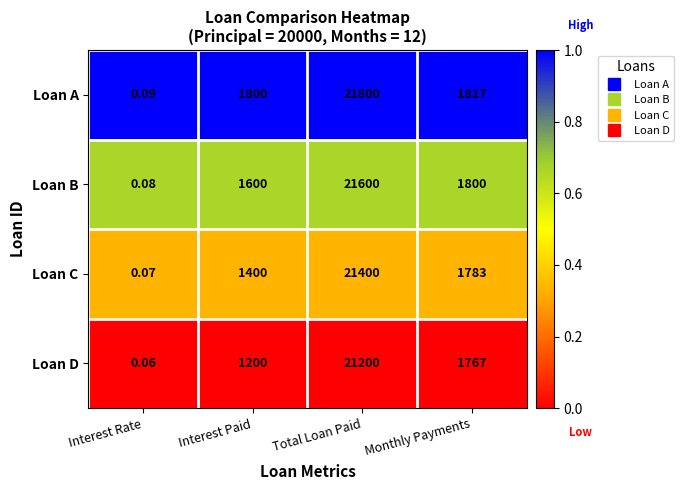

At which label does Loan B first exceed 1800?

Total Loan Paid